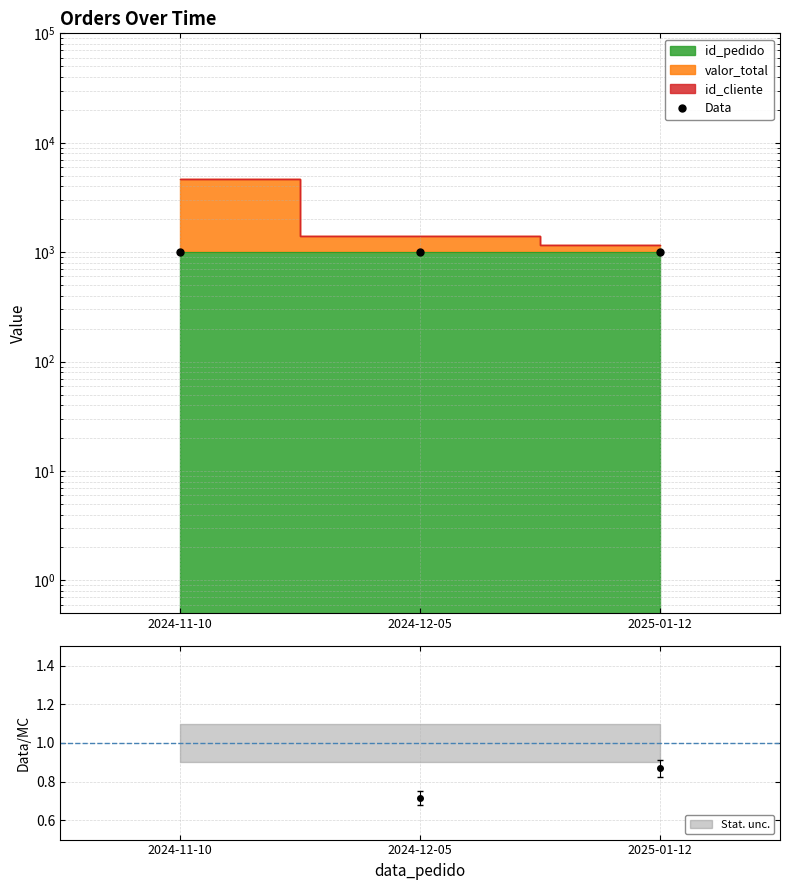

What is the sum of all values?

3006